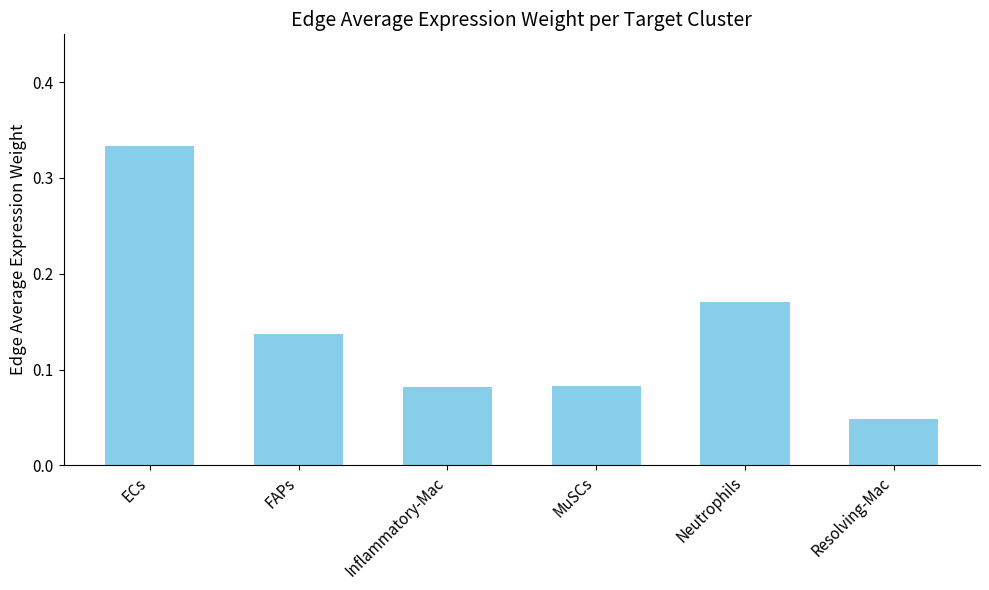

True or false: the data shows 0.0 at FAPs.

False